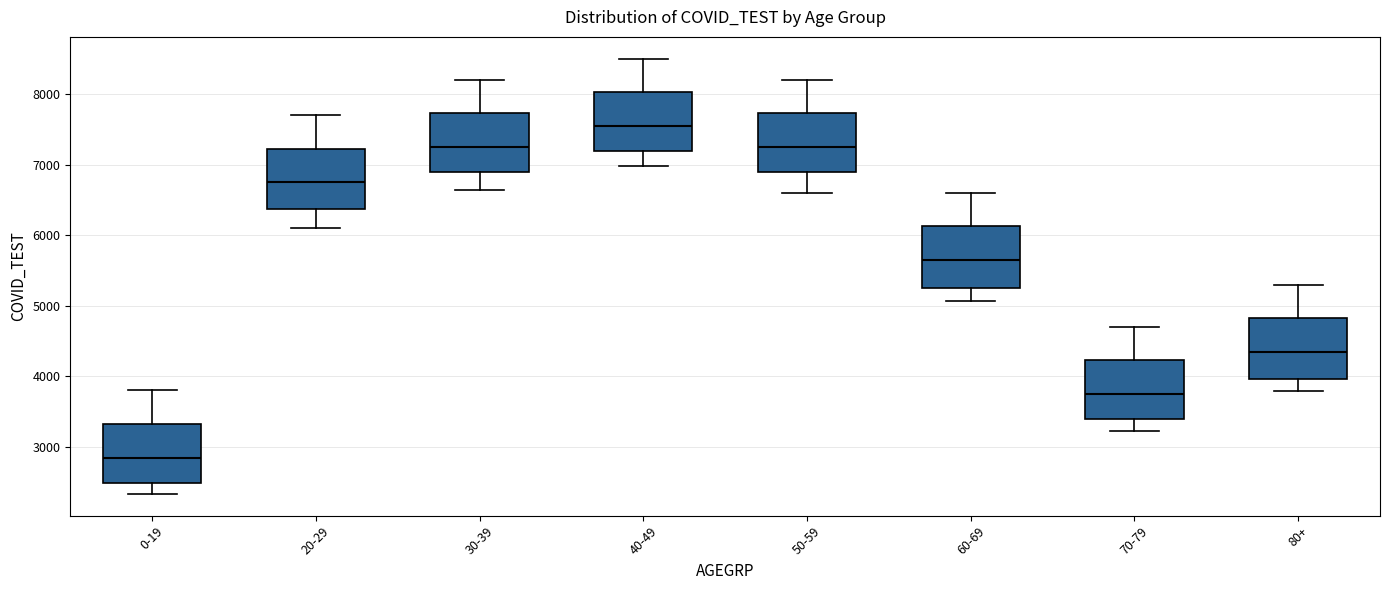

Where is the lower edge of the box for 40-49 on the y-axis? The values are not printed on the chart, so give them approximately, as read against the axis.

7200